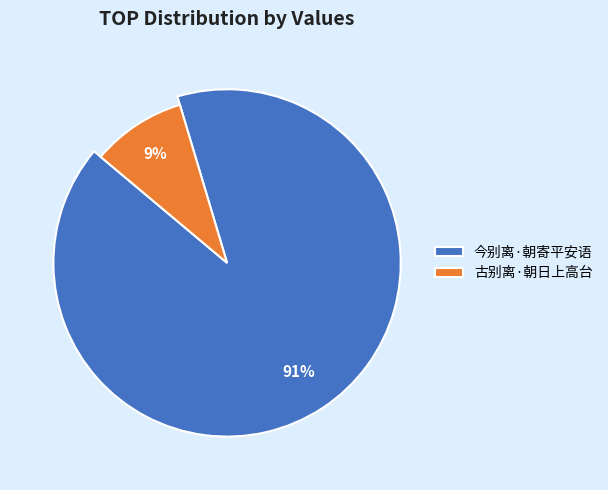

Is it true that 今别离·朝寄平安语 is 91% of the pie?

True